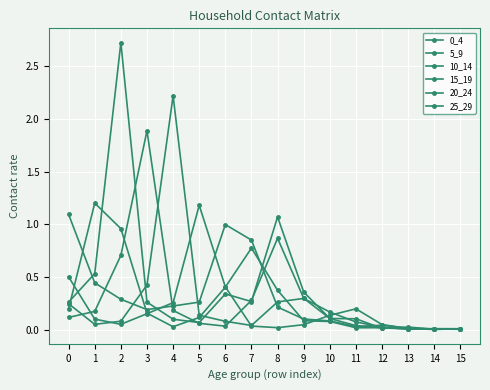

Reading left to right, list all the values displayed in this chart.

0_4: 0=1.1	1=0.4	2=0.3	3=0.2	4=0.2	5=0.3	6=1.0	7=0.8	8=0.2	9=0.1	10=0.1	11=0.0	12=0.0	13=0.0	14=0.0	15=0.0
5_9: 0=0.2	1=1.2	2=1.0	3=0.2	4=0.0	5=0.1	6=0.4	7=0.8	8=0.4	9=0.1	10=0.1	11=0.0	12=0.0	13=0.0	14=0.0	15=0.0
10_14: 0=0.3	1=0.5	2=2.7	3=0.3	4=0.1	5=0.1	6=0.3	7=0.3	8=1.1	9=0.4	10=0.1	11=0.0	12=0.0	13=0.0	14=0.0	15=0.0
15_19: 0=0.1	1=0.2	2=0.7	3=1.9	4=0.2	5=0.1	6=0.0	7=0.3	8=0.9	9=0.3	10=0.1	11=0.1	12=0.0	13=0.0	14=0.0	15=0.0
20_24: 0=0.2	1=0.0	2=0.1	3=0.4	4=2.2	5=0.1	6=0.1	7=0.0	8=0.3	9=0.3	10=0.2	11=0.1	12=0.0	13=0.0	14=0.0	15=0.0
25_29: 0=0.5	1=0.1	2=0.0	3=0.2	4=0.3	5=1.2	6=0.4	7=0.0	8=0.0	9=0.0	10=0.1	11=0.2	12=0.0	13=0.0	14=0.0	15=0.0